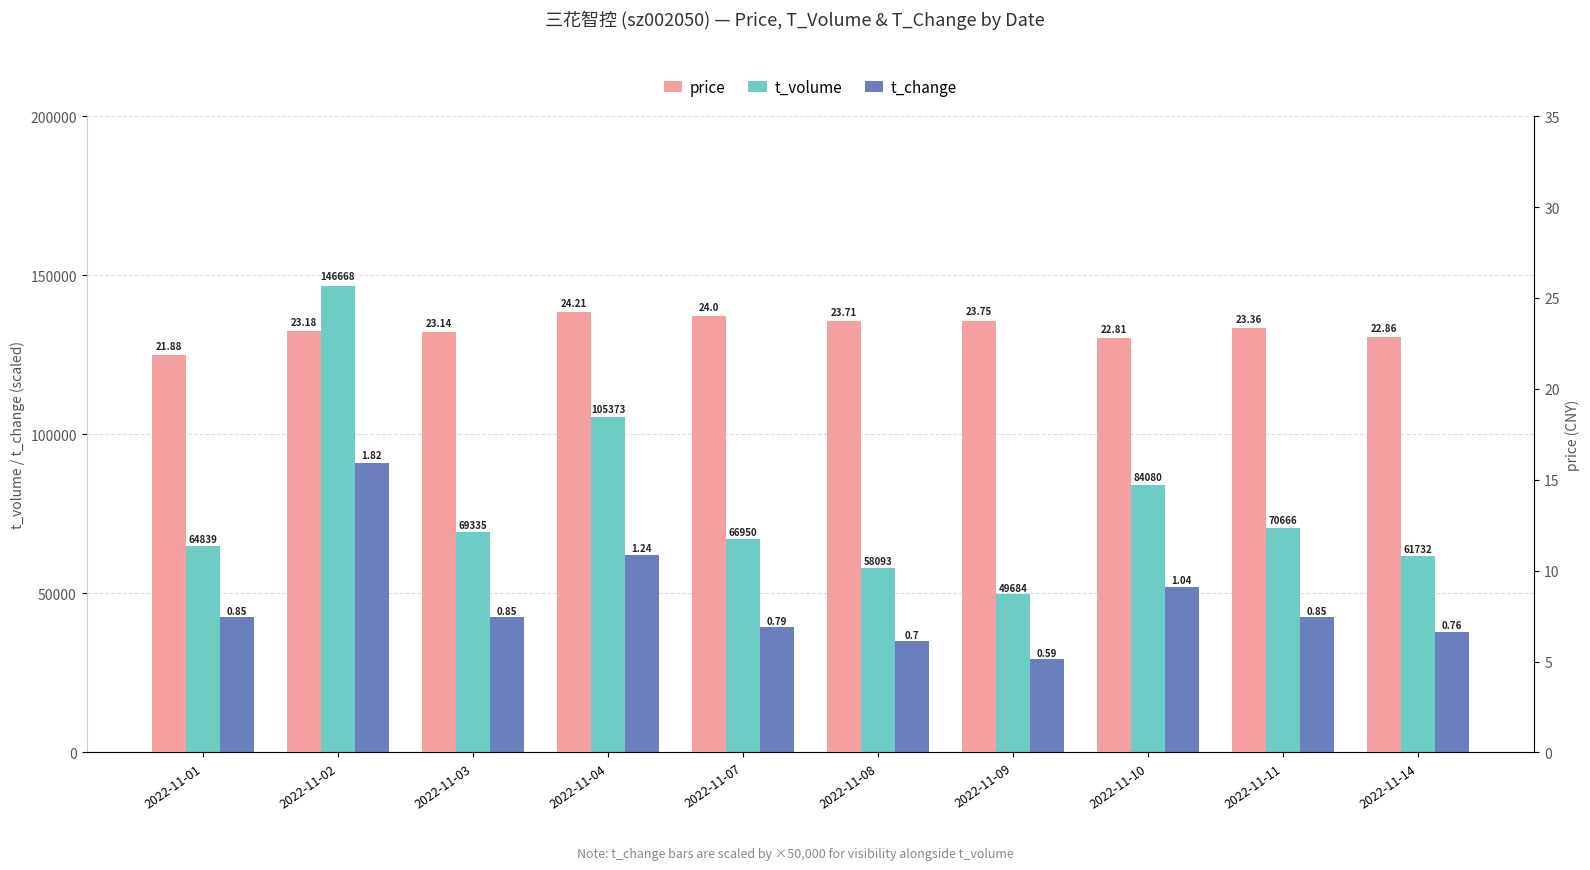

How many bars are there in each group?

3